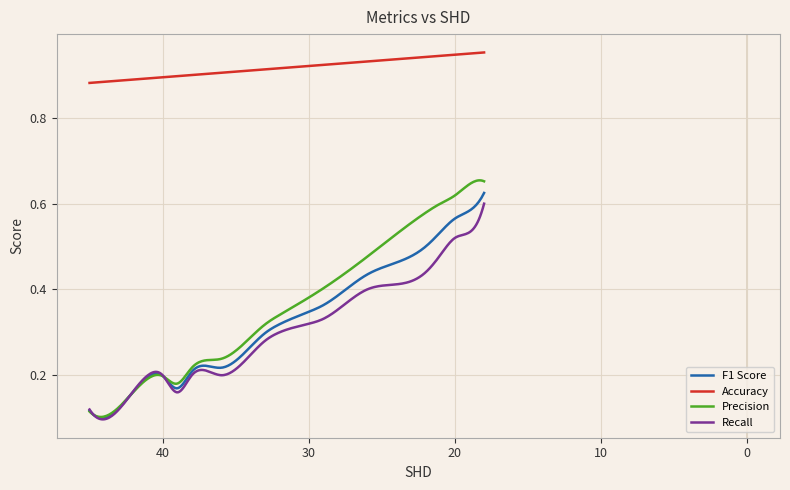

True or false: Recall and Accuracy cross at least once.

False